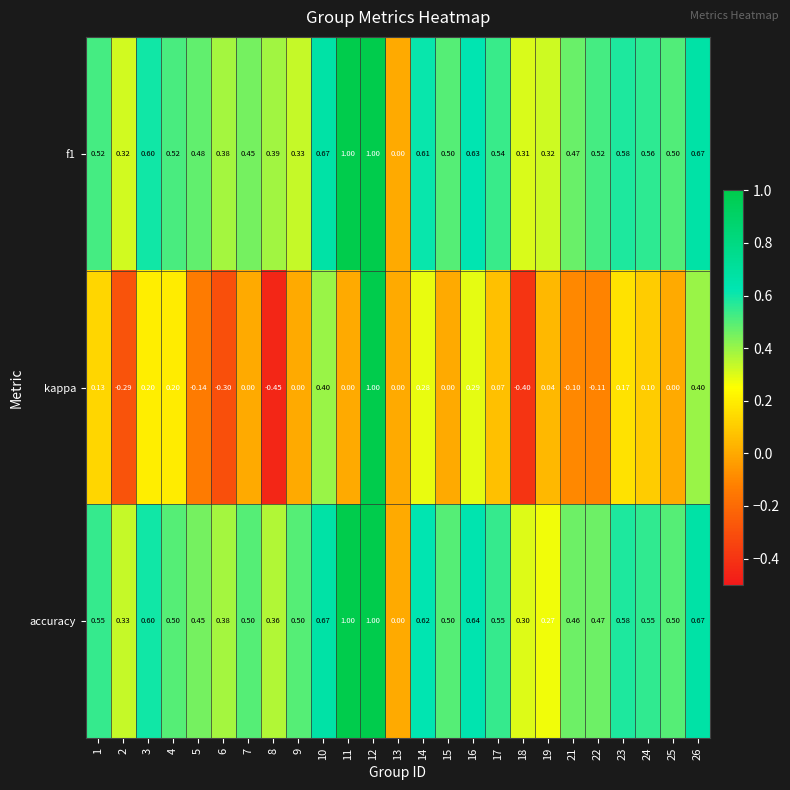

Is the value of f1 at 22 greater than the value of accuracy at 19?

Yes